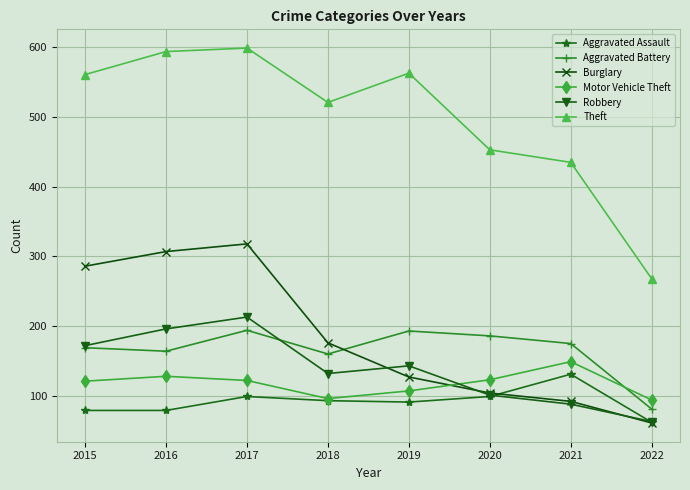

What is the value of the Theft point at the 6th from the left?

453